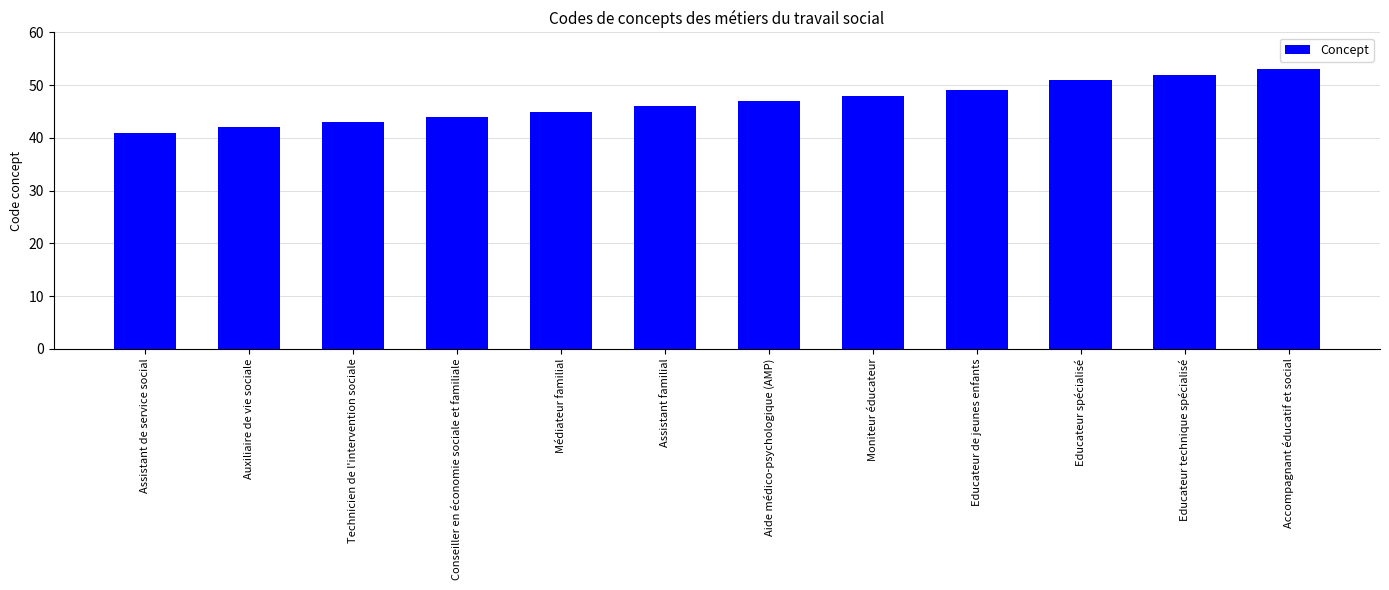

What is the ratio of the value at Assistant de service social to the value at Conseiller en économie sociale et familiale?

0.9